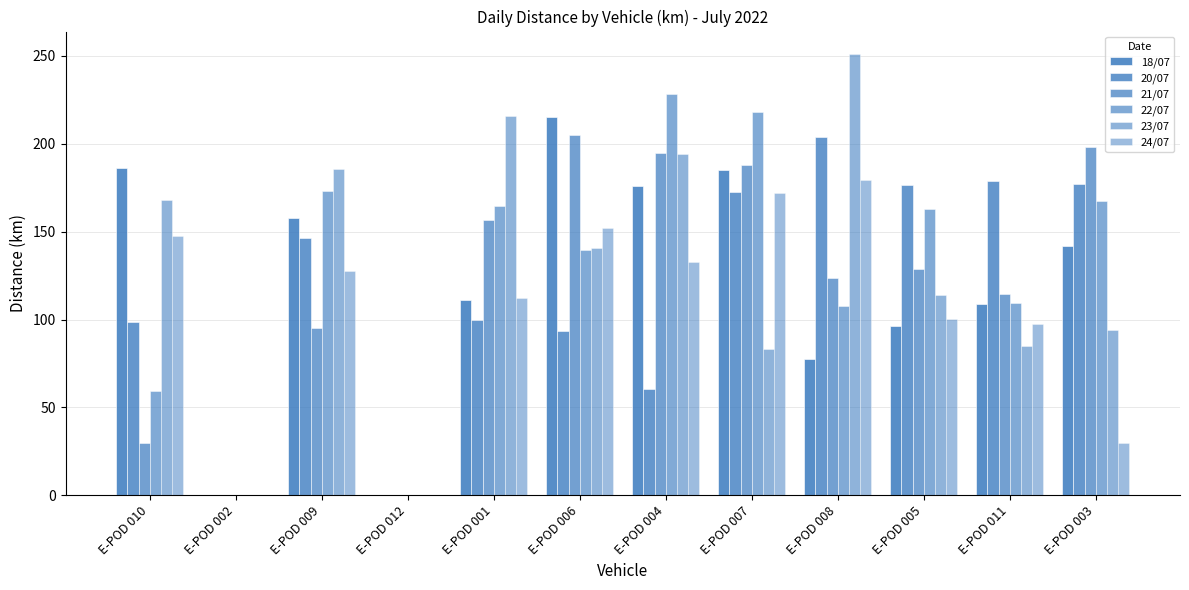

How many distinct data groups are displayed?

6